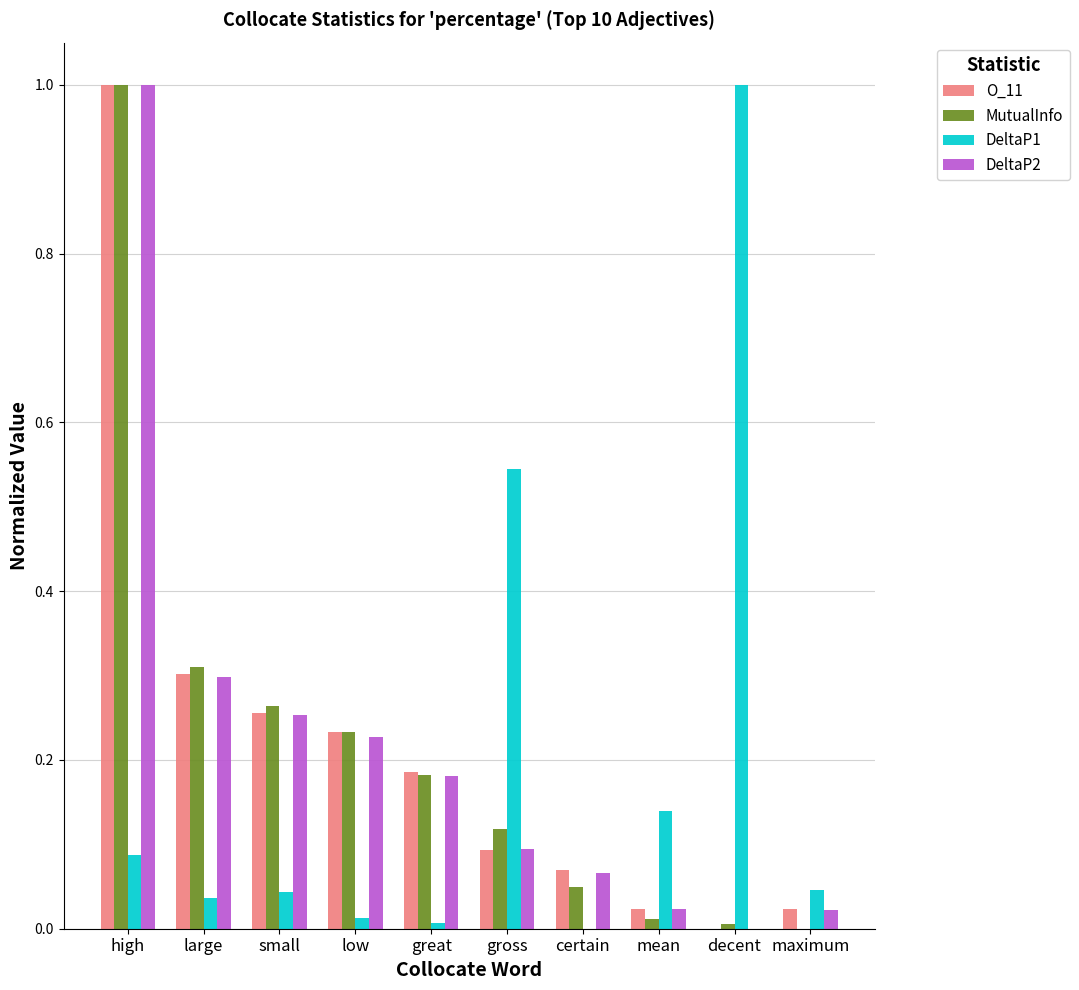

Between high and small, which series saw the biggest shift?

DeltaP2